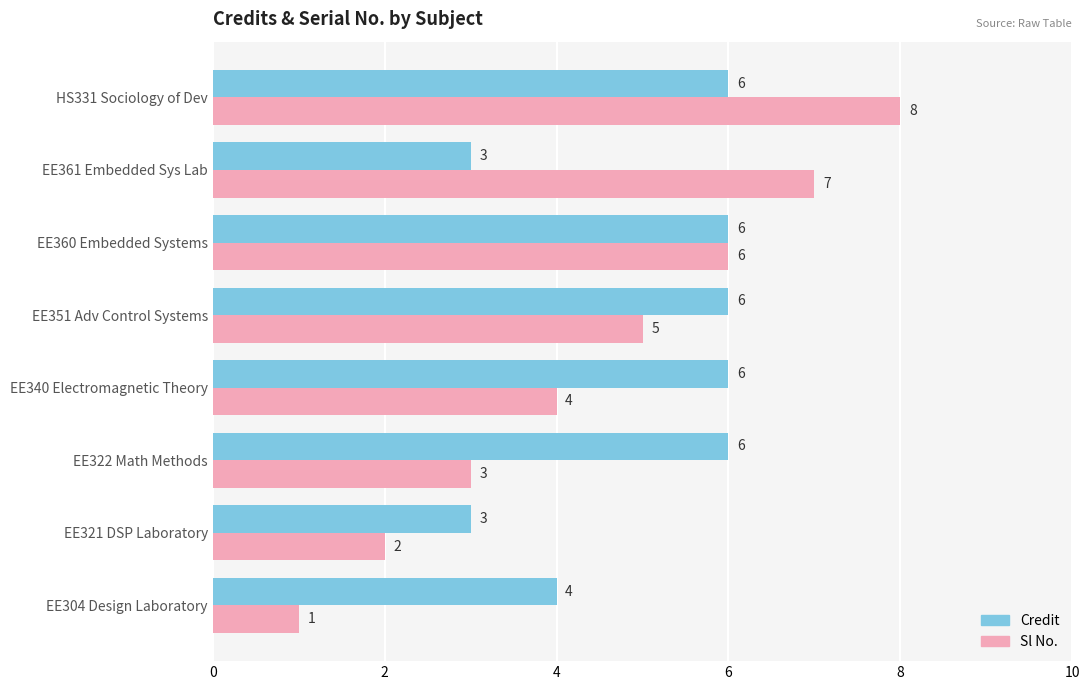

Read the Credit value at EE322 Math Methods.

6